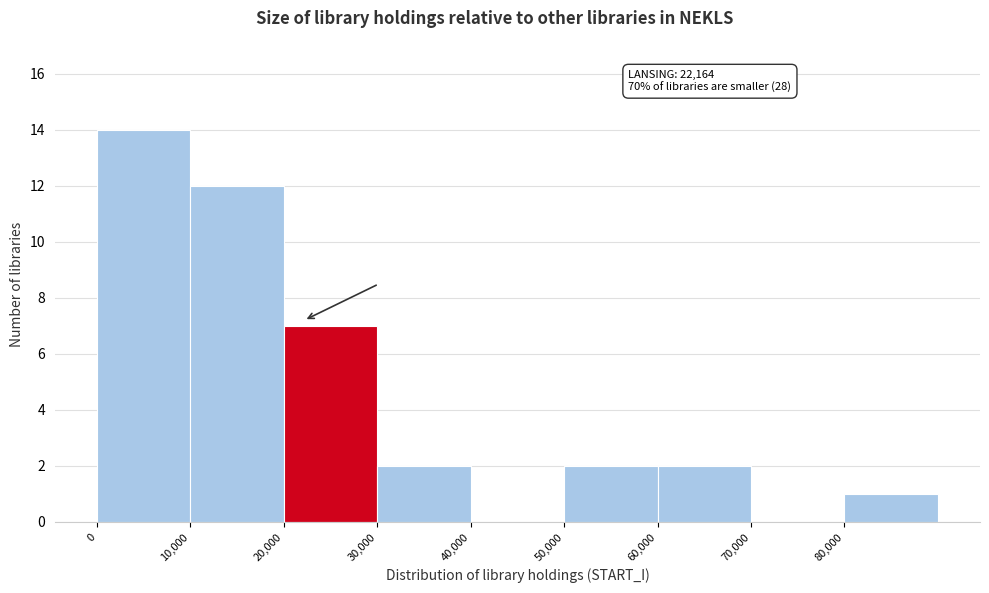

Which range on the x-axis has the tallest bar?

0 to 10000